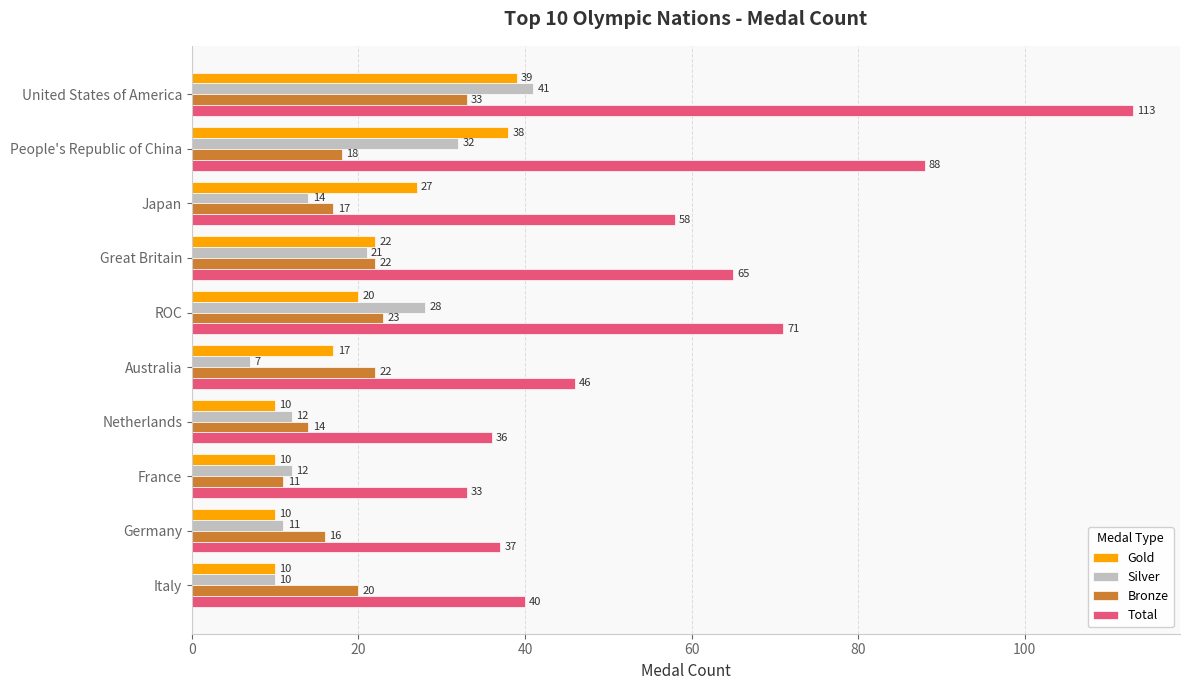

How many Gold values are between 10 and 27?

8